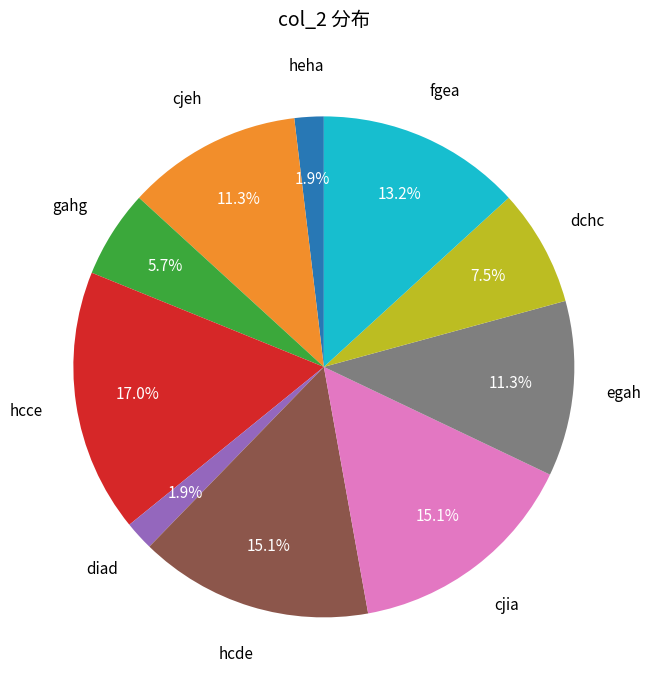

To the nearest percent, what is the difference between the largest and smallest slice percentages?

15%